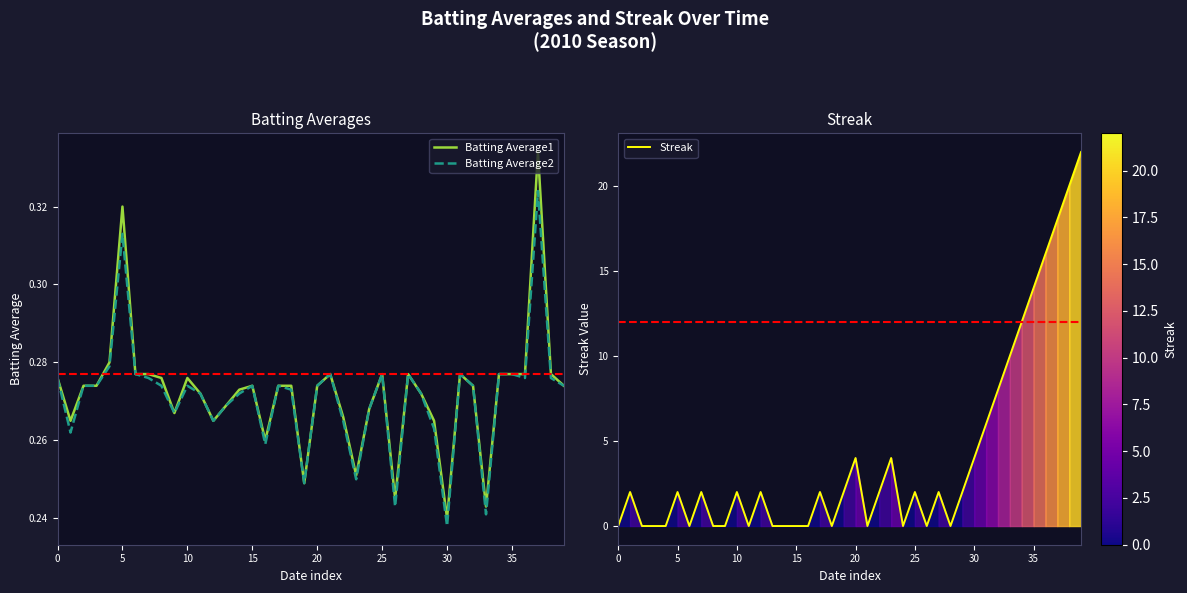

True or false: Streak has a value of 2.5 at 30.

False